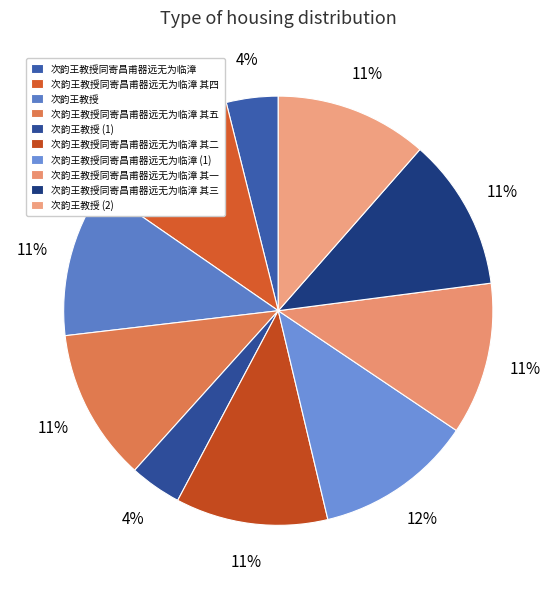

How much of the chart is everything except 次韵王教授?

88.5%